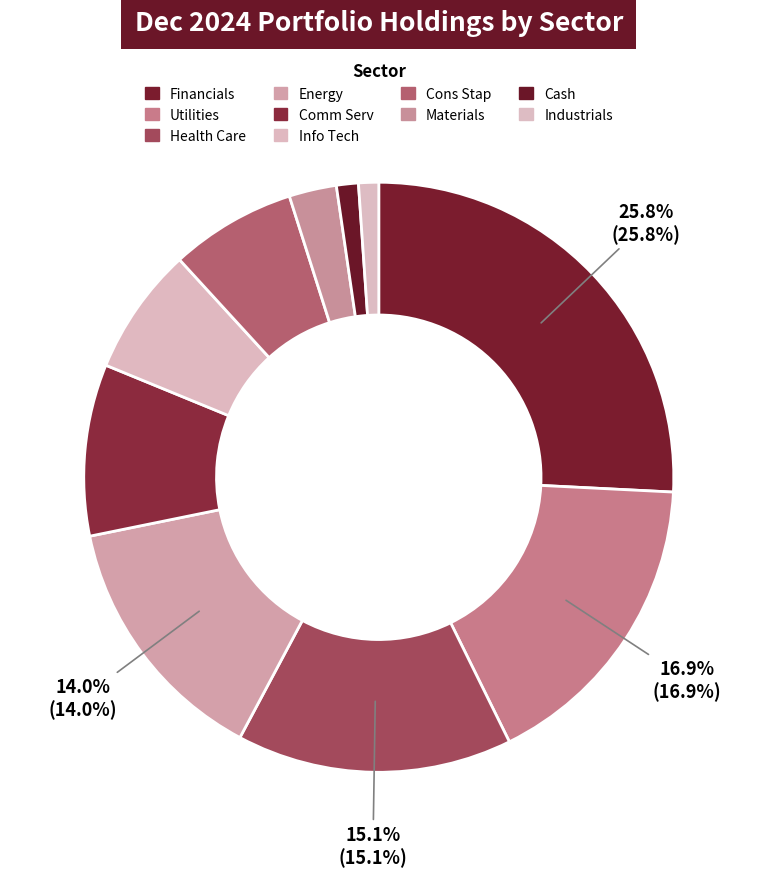

To the nearest percent, what is the difference between the largest and smallest slice percentages?

25%